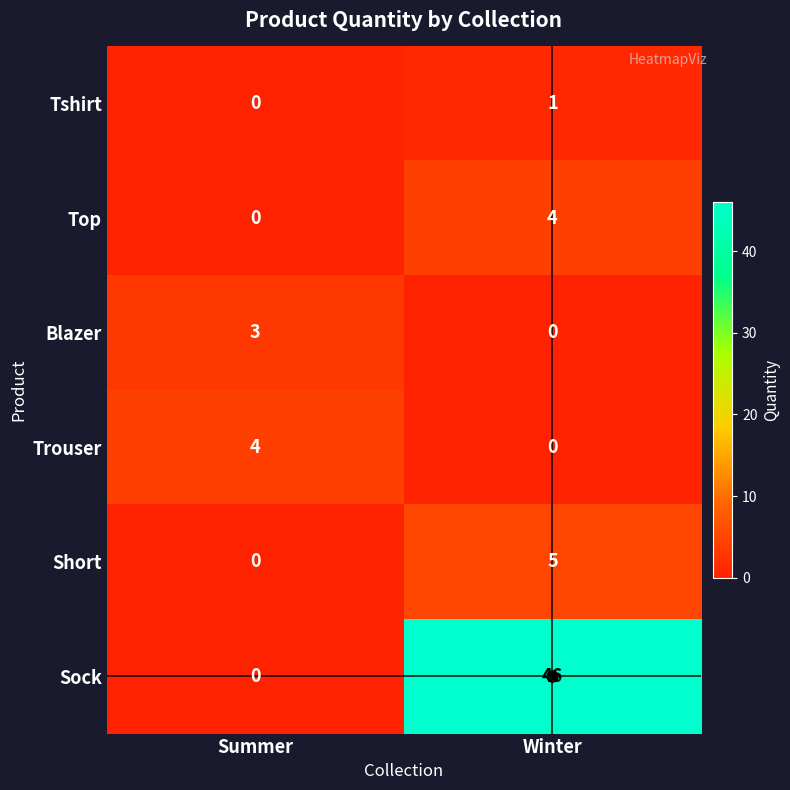

Which series changed the most between Summer and Winter?

Sock